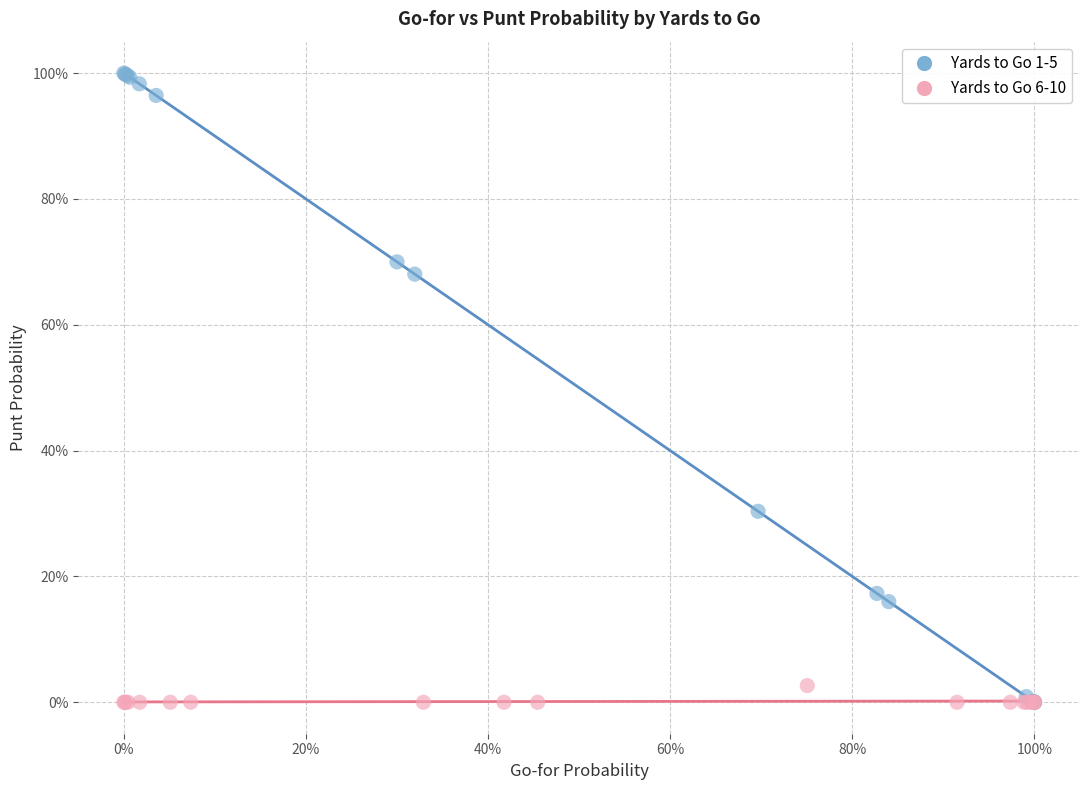

What are all the series names shown in the legend?

Yards to Go 1-5, Yards to Go 6-10